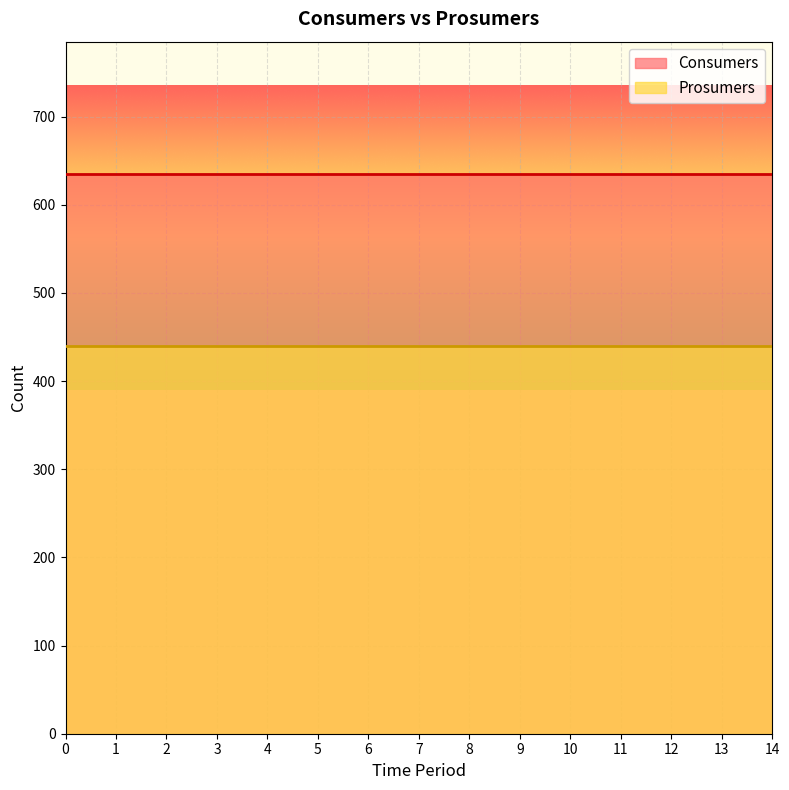

True or false: Prosumers and Consumers cross at least once.

False